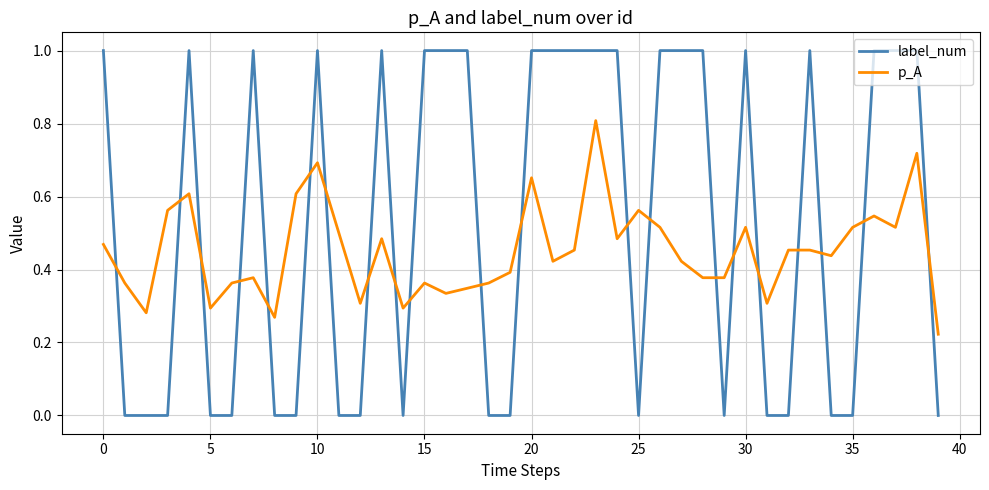

What is the highest value of the p_A series?

0.8